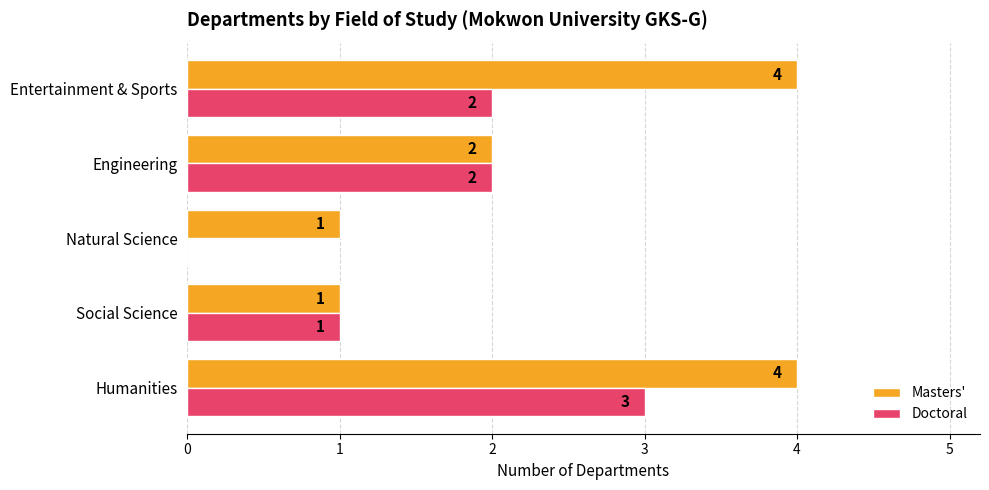

Count the number of categories in the chart.

5